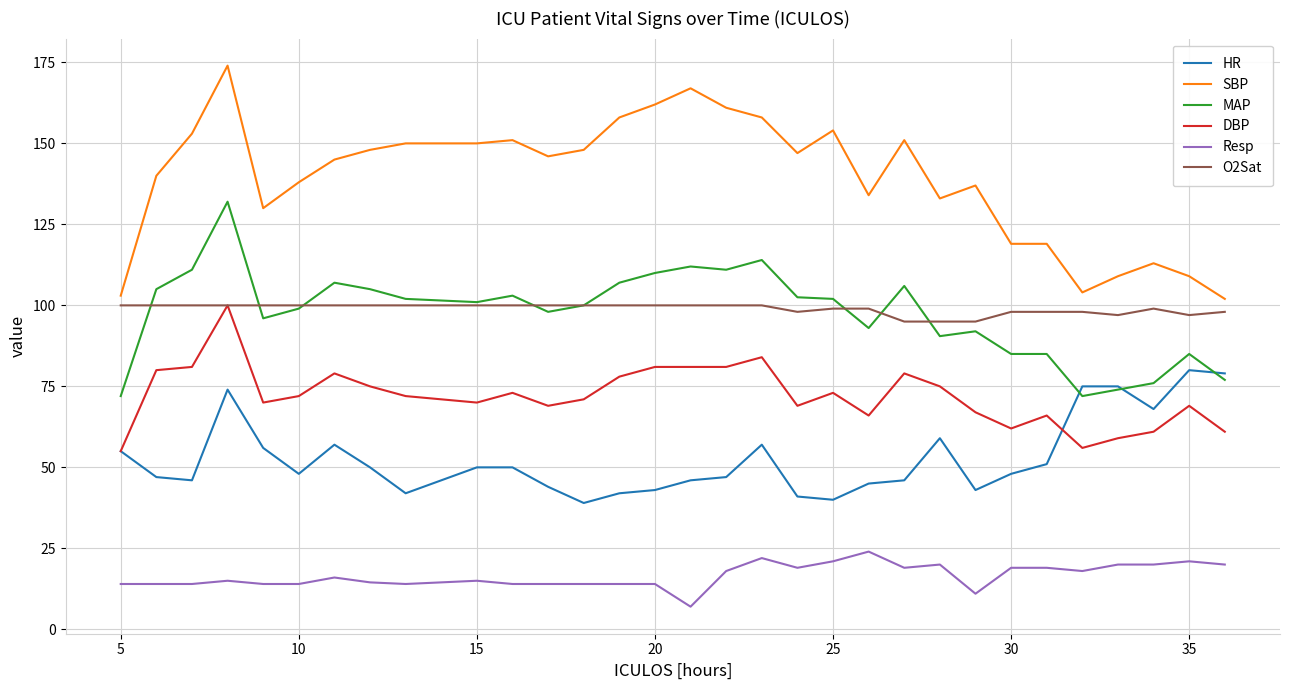

What is the average value of the DBP series?

72.1